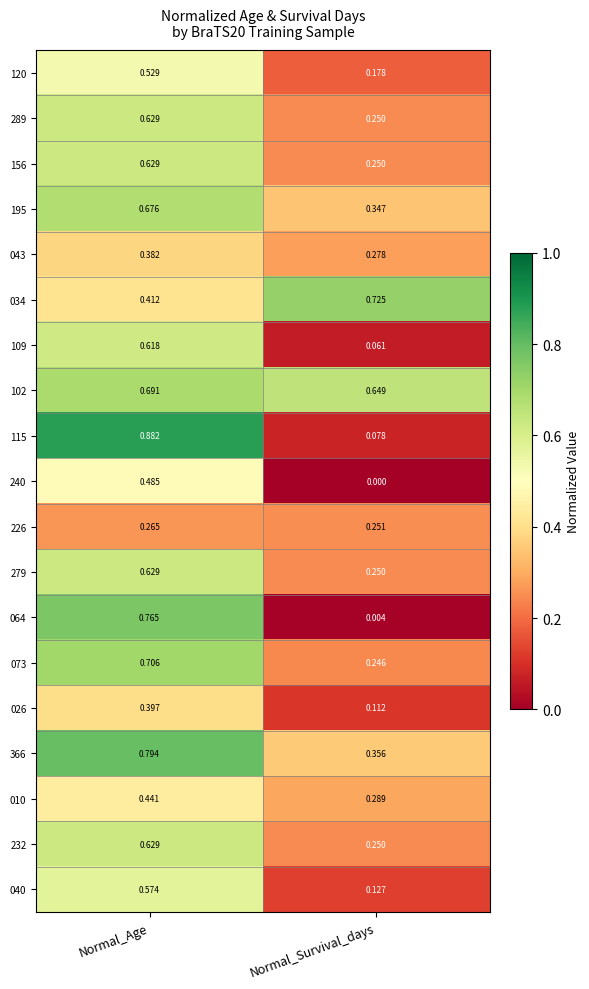

Rank the categories by 073 value from lowest to highest.

Normal_Survival_days, Normal_Age